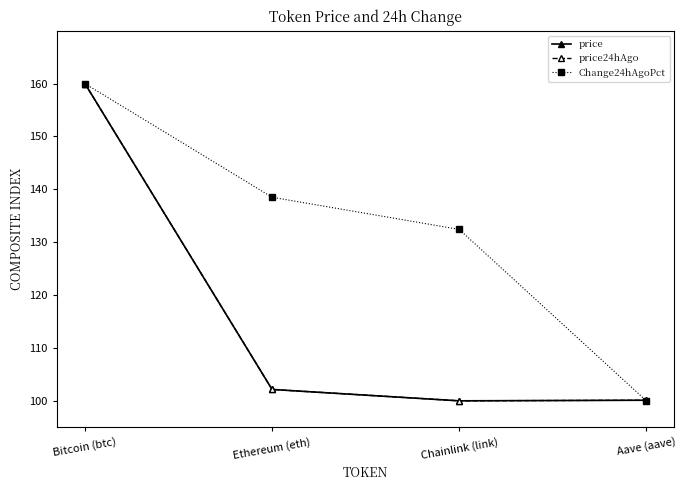

True or false: price24hAgo has more than 2 interior local peaks.

False